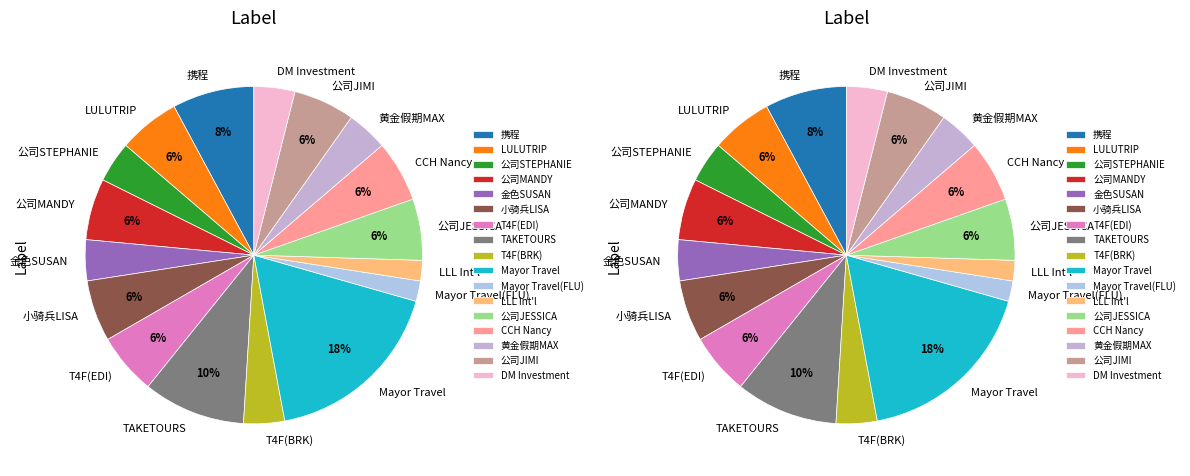

To the nearest percent, what is the difference between the 小骑兵LISA and 携程 slice percentages?

2%